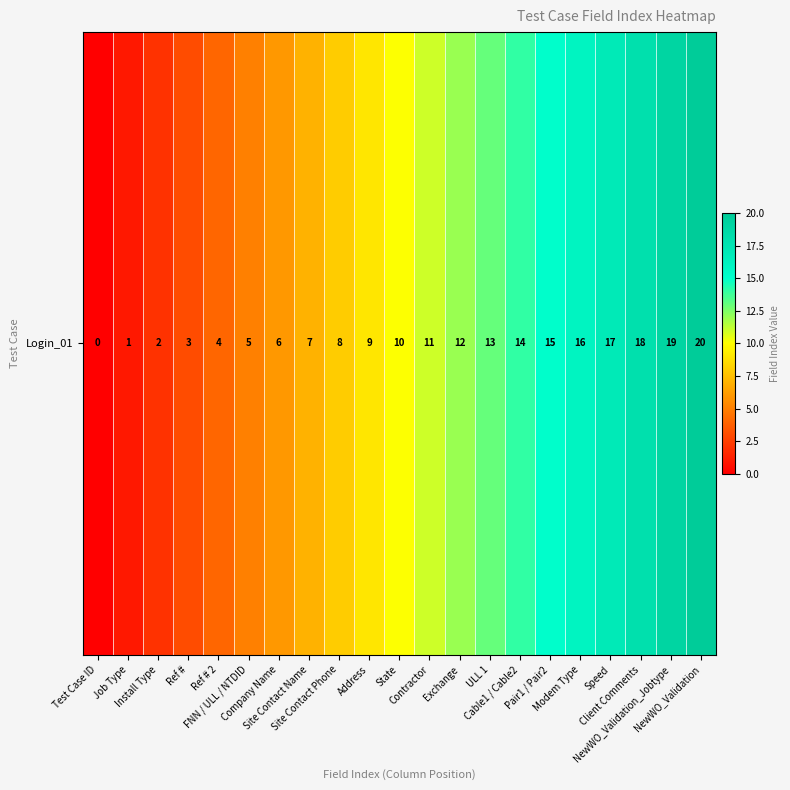

What is the difference between the values at Exchange and Job Type?

11